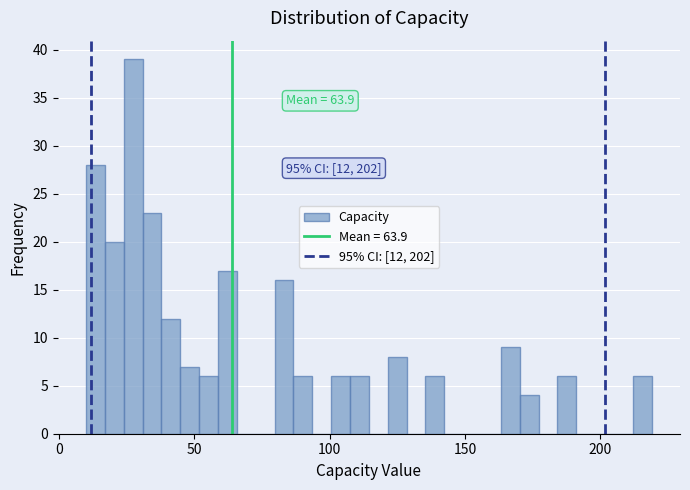

Read against the x-axis, roughly where is the centre of the tallest bar?

25